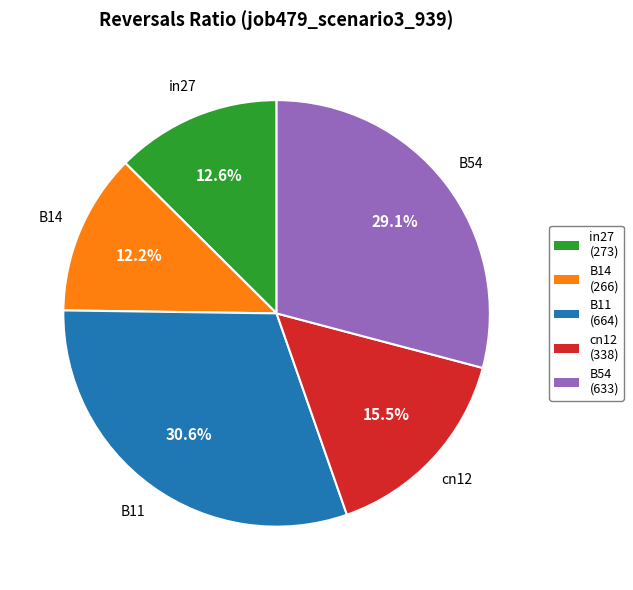

The B11 slice represents 41% of the pie. True or false?

False